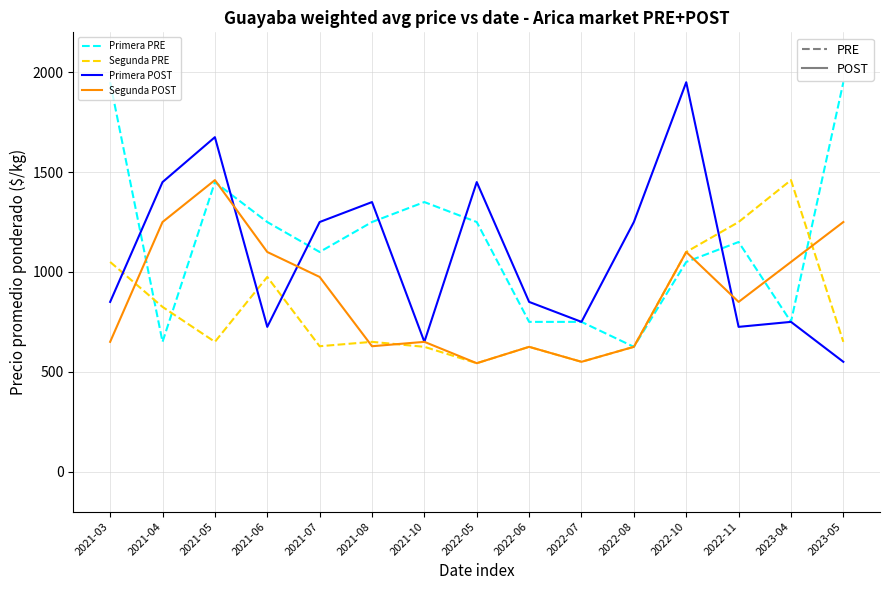

Between which two adjacent categories do Primera PRE and Segunda PRE first intersect?

2021-03 and 2021-04